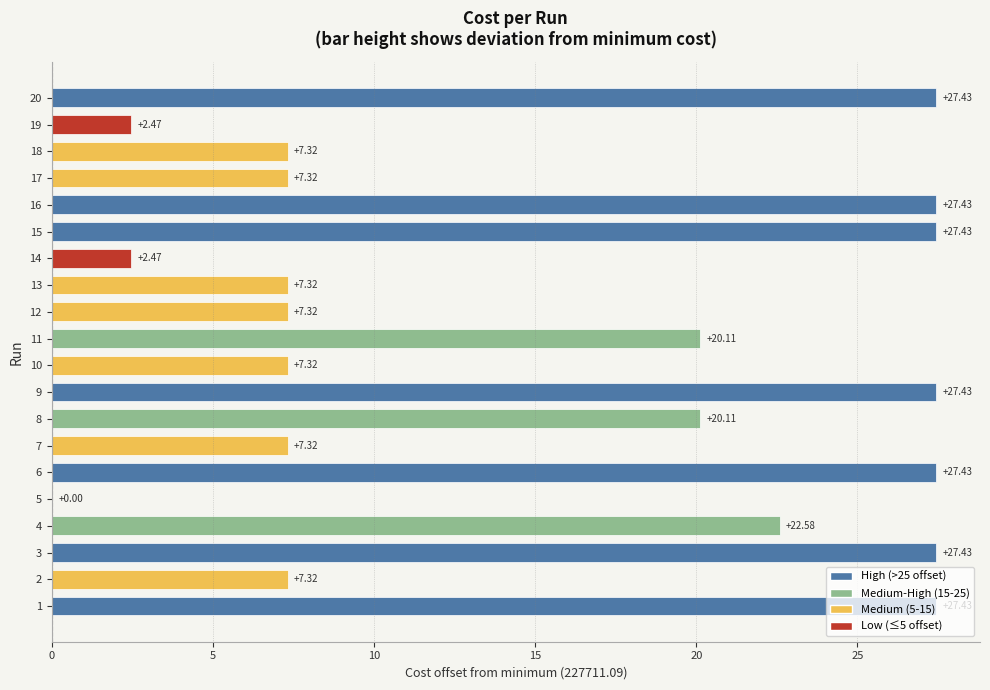

What is the change in value from 15 to 17?

-20.1